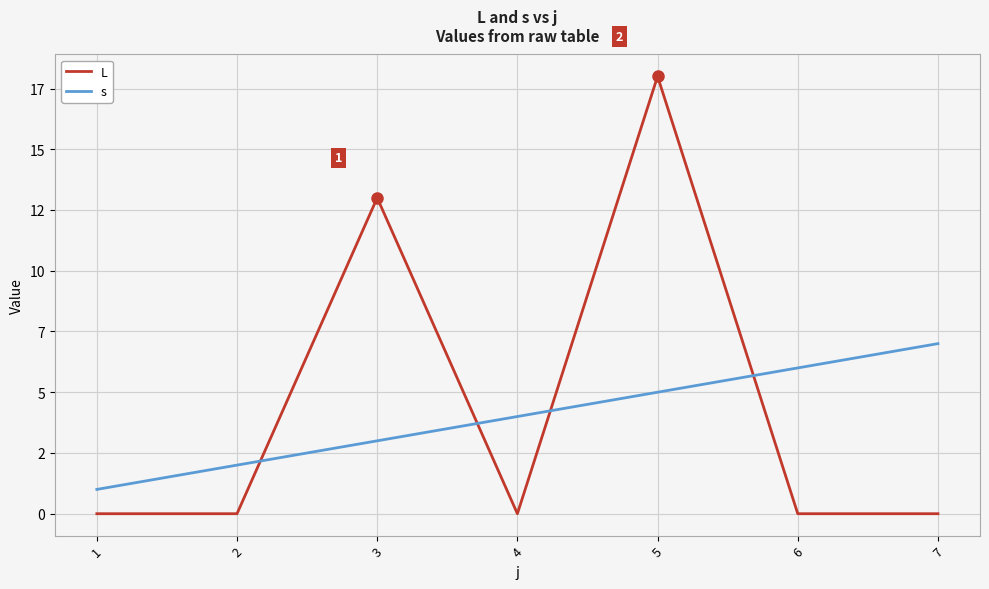

Does the chart display data point markers on the line(s)?

No